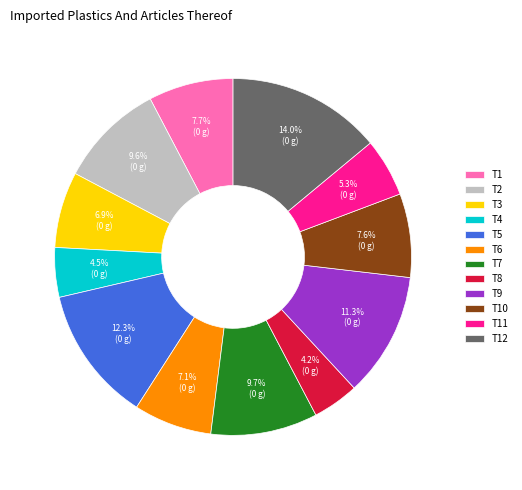

The T5 slice represents 12% of the pie. True or false?

True